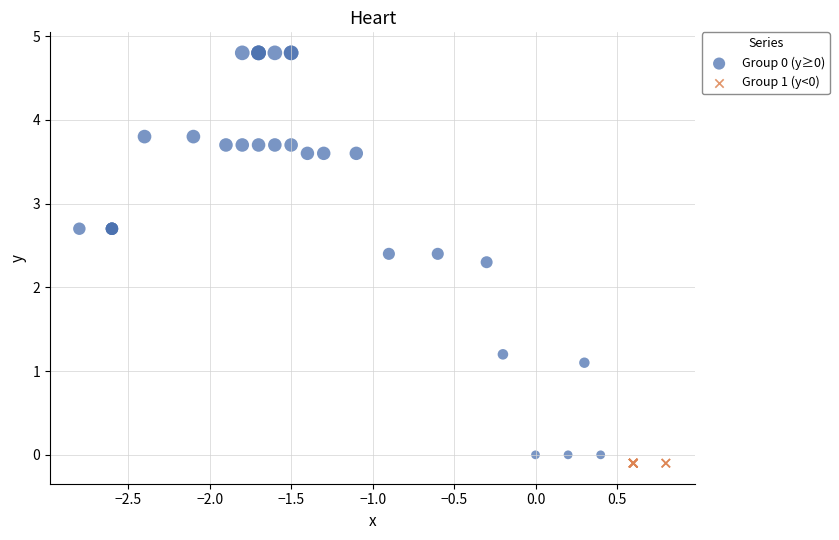

Which series contains the highest Y value?

Group 0 (y≥0)